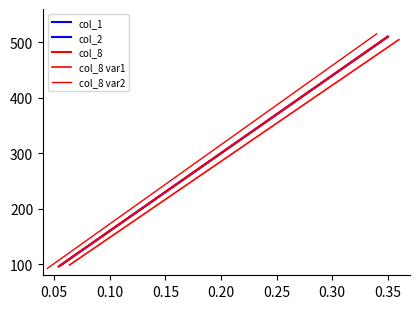

At how many categories does at least one series exceed 377?

2